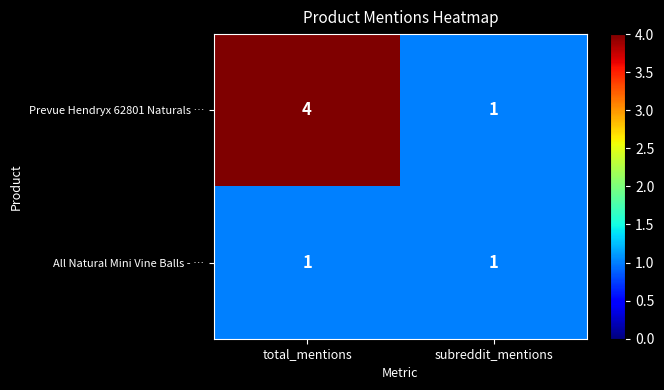

What is the minimum value shown in the chart?

1